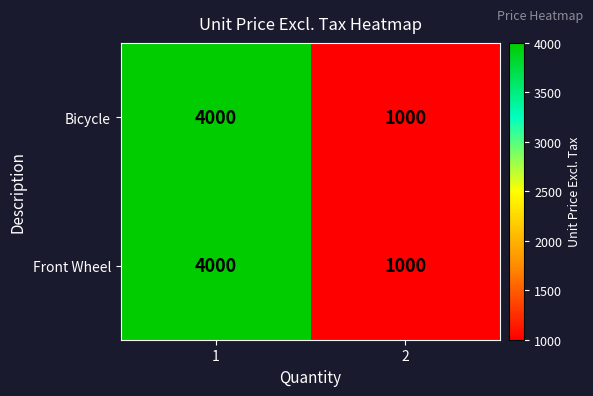

What is the minimum value for Front Wheel?

1000